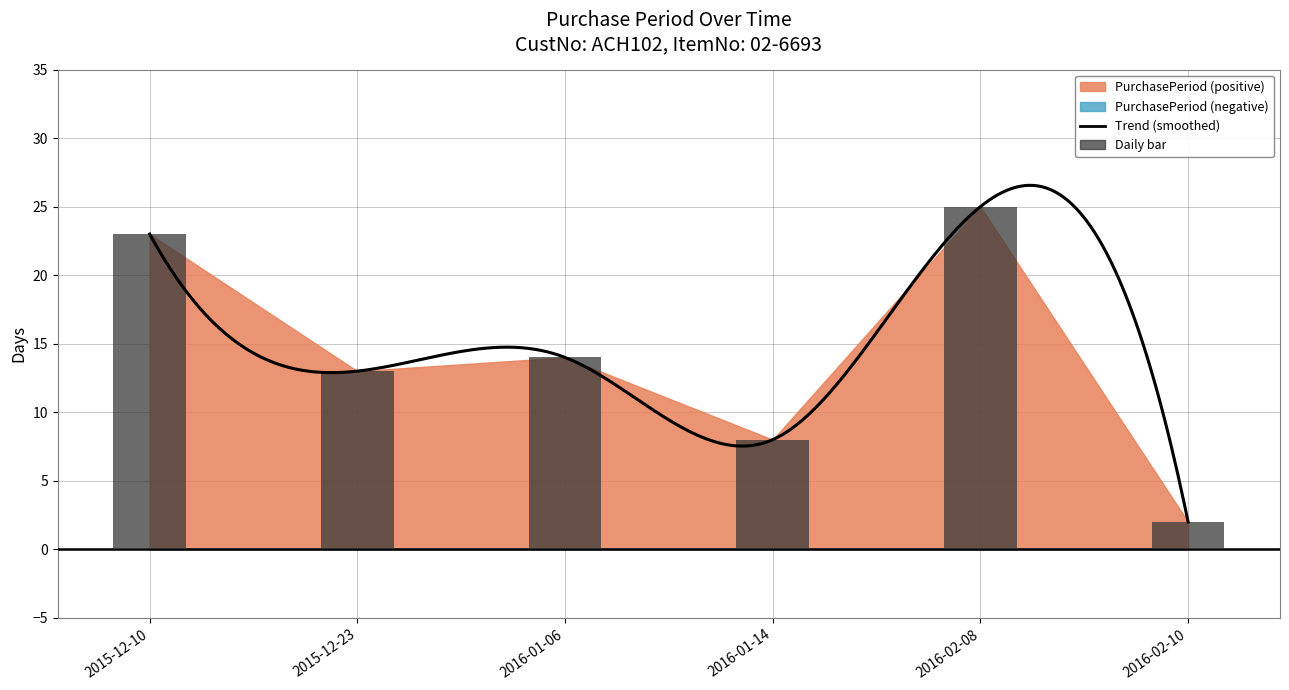

Count the number of categories in the chart.

6